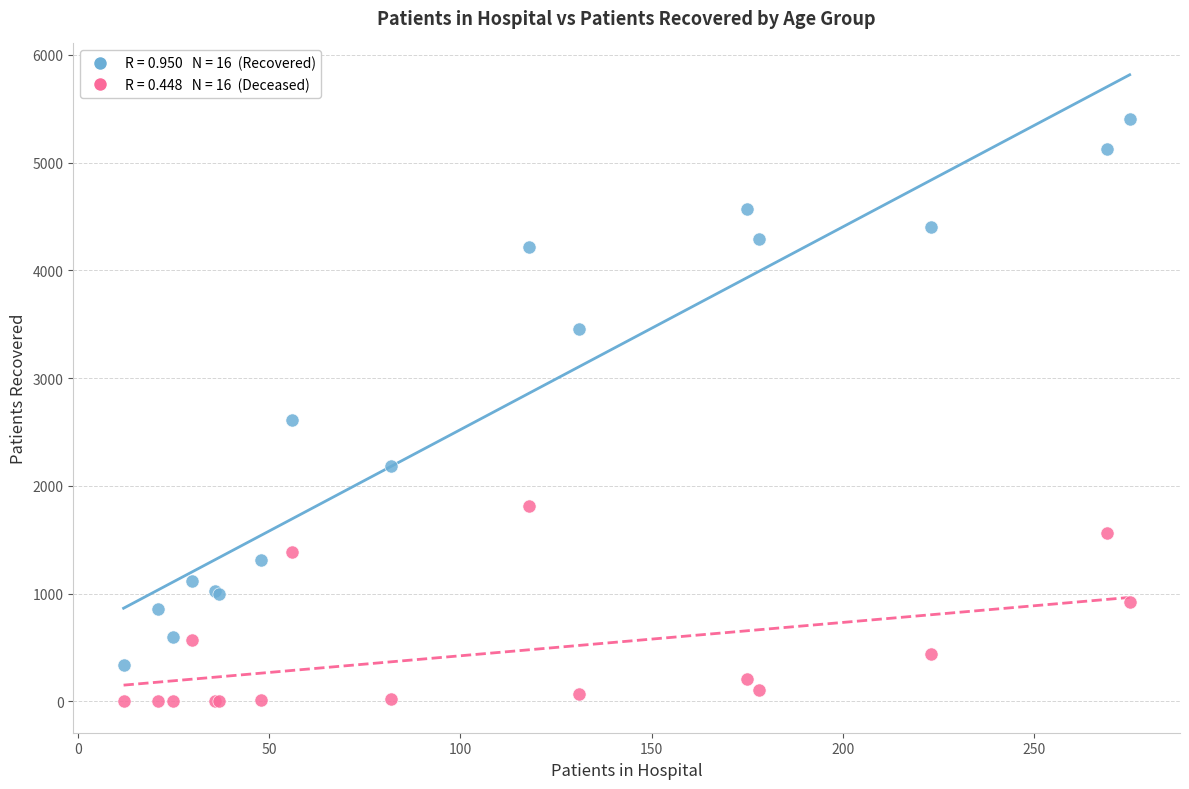

Across all series, what Y value is closest to 2702?

2611